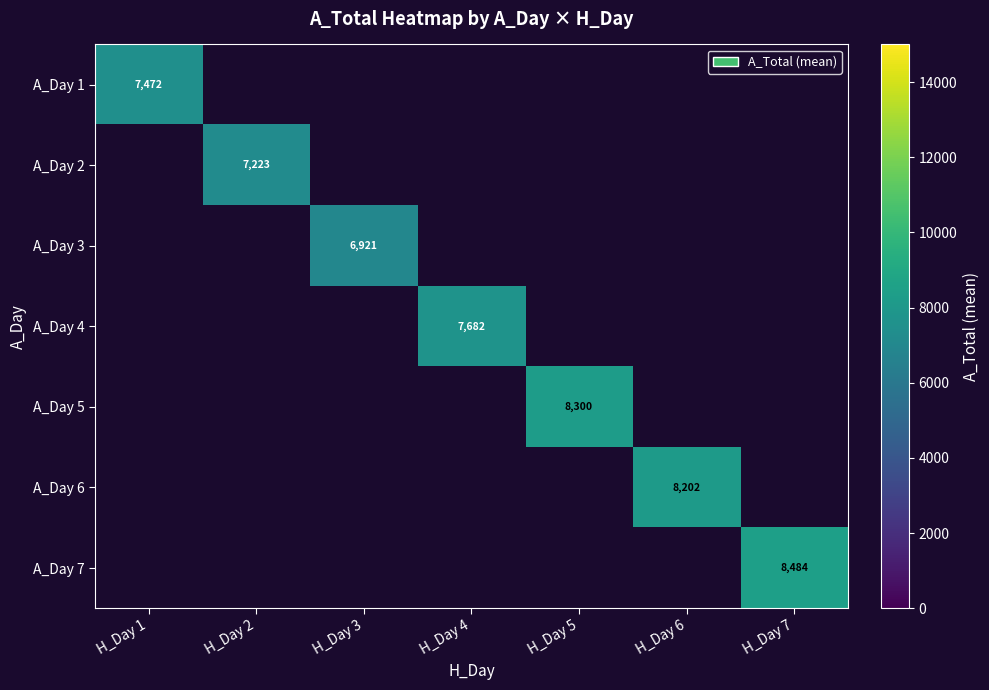

At how many categories does at least one series exceed 7147?

6